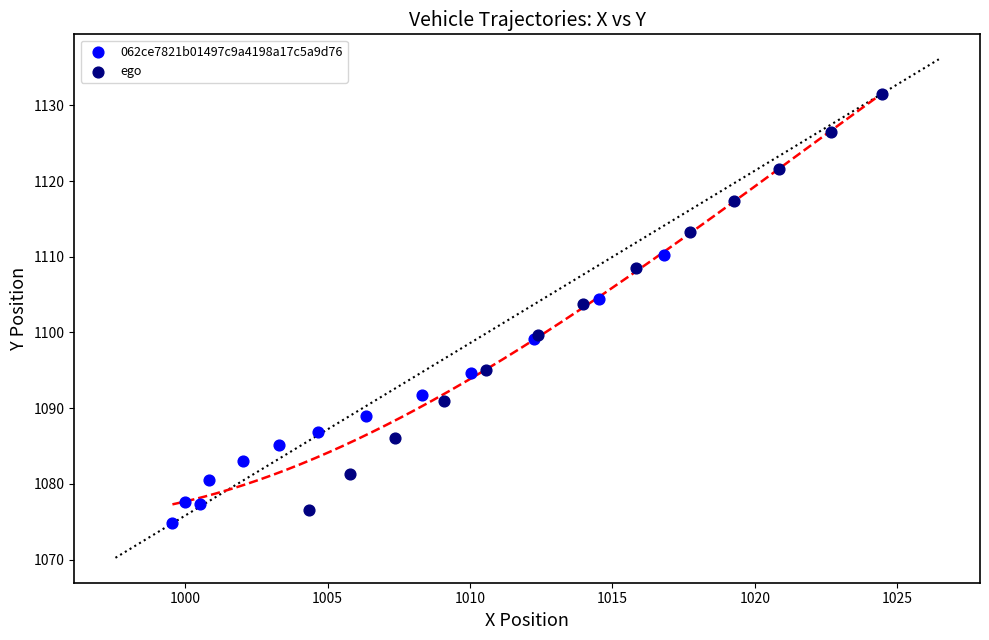

What are all the series names shown in the legend?

062ce7821b01497c9a4198a17c5a9d76, ego